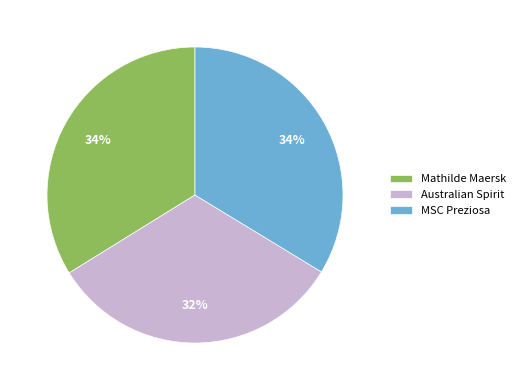

Is the sum of Australian Spirit and MSC Preziosa greater than half?

Yes